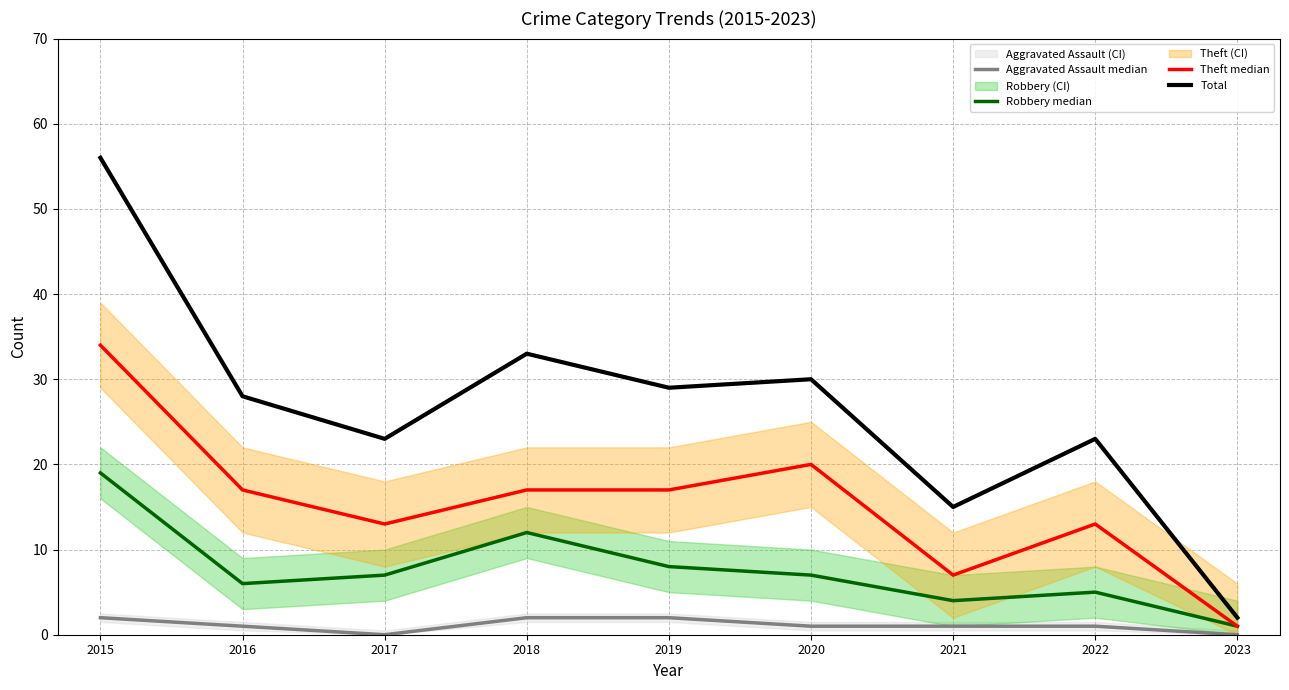

True or false: Aggravated Assault median and Theft median cross at least once.

False